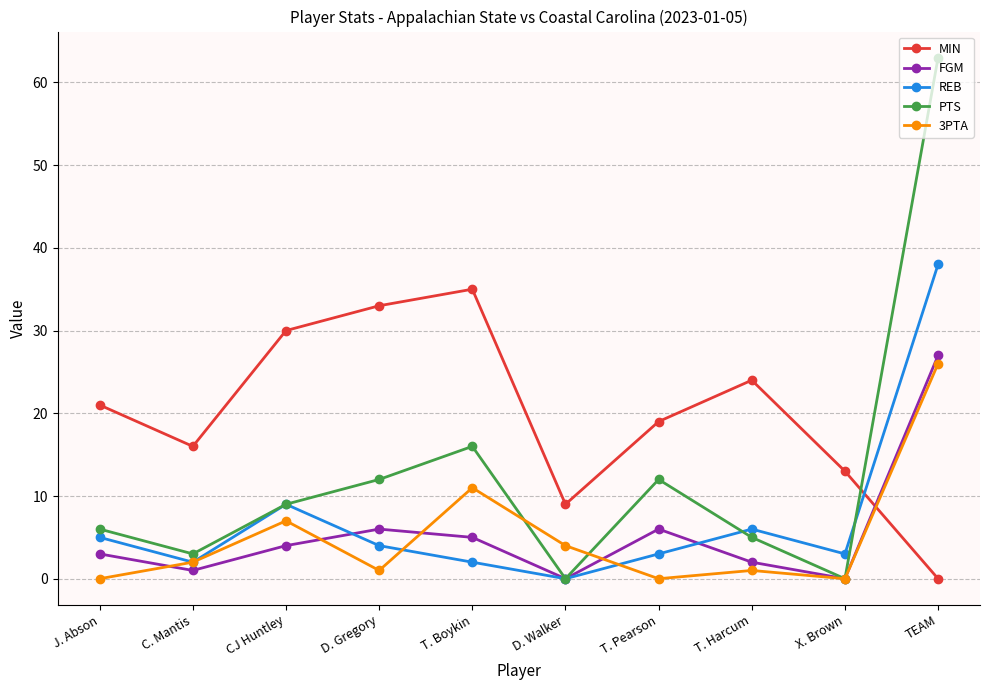

Reading left to right, transcribe all the data shown in this chart.

MIN: J. Abson=21	C. Mantis=16	CJ Huntley=30	D. Gregory=33	T. Boykin=35	D. Walker=9	T. Pearson=19	T. Harcum=24	X. Brown=13	TEAM=0
FGM: J. Abson=3	C. Mantis=1	CJ Huntley=4	D. Gregory=6	T. Boykin=5	D. Walker=0	T. Pearson=6	T. Harcum=2	X. Brown=0	TEAM=27
REB: J. Abson=5	C. Mantis=2	CJ Huntley=9	D. Gregory=4	T. Boykin=2	D. Walker=0	T. Pearson=3	T. Harcum=6	X. Brown=3	TEAM=38
PTS: J. Abson=6	C. Mantis=3	CJ Huntley=9	D. Gregory=12	T. Boykin=16	D. Walker=0	T. Pearson=12	T. Harcum=5	X. Brown=0	TEAM=63
3PTA: J. Abson=0	C. Mantis=2	CJ Huntley=7	D. Gregory=1	T. Boykin=11	D. Walker=4	T. Pearson=0	T. Harcum=1	X. Brown=0	TEAM=26